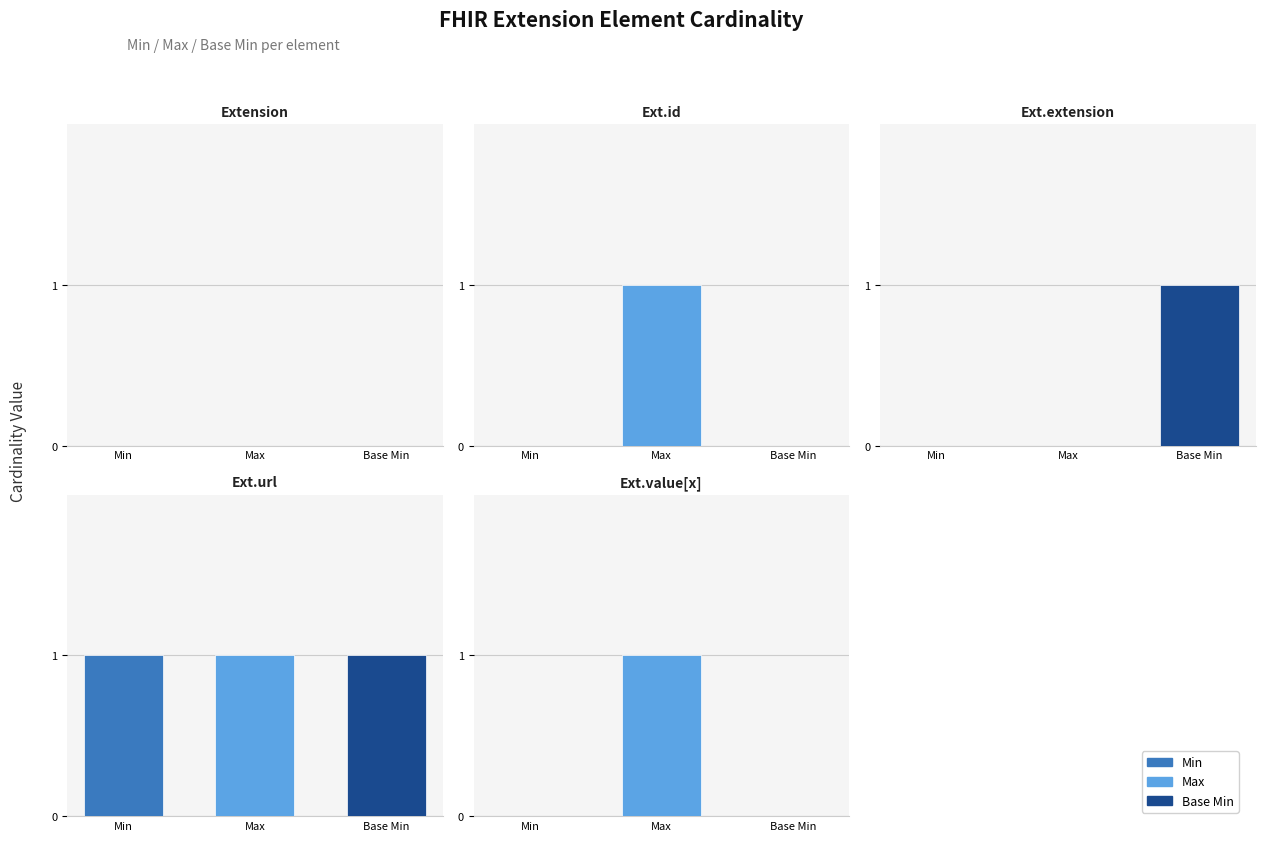

What is the value of the Max bar at the 2nd from the left?

1